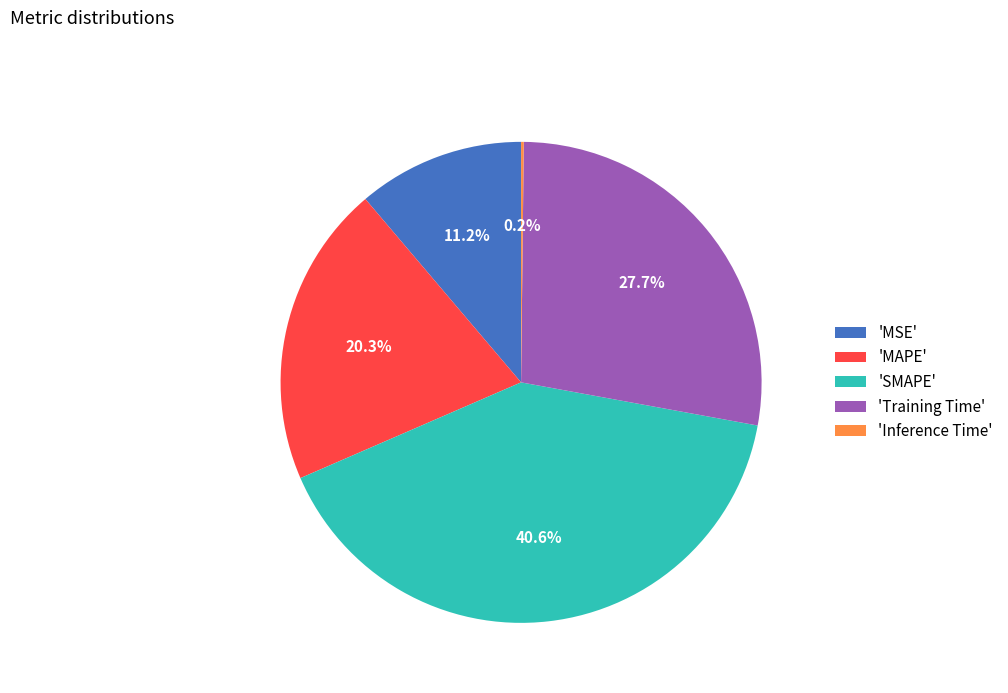

Which category has the biggest portion of the pie?

'SMAPE'